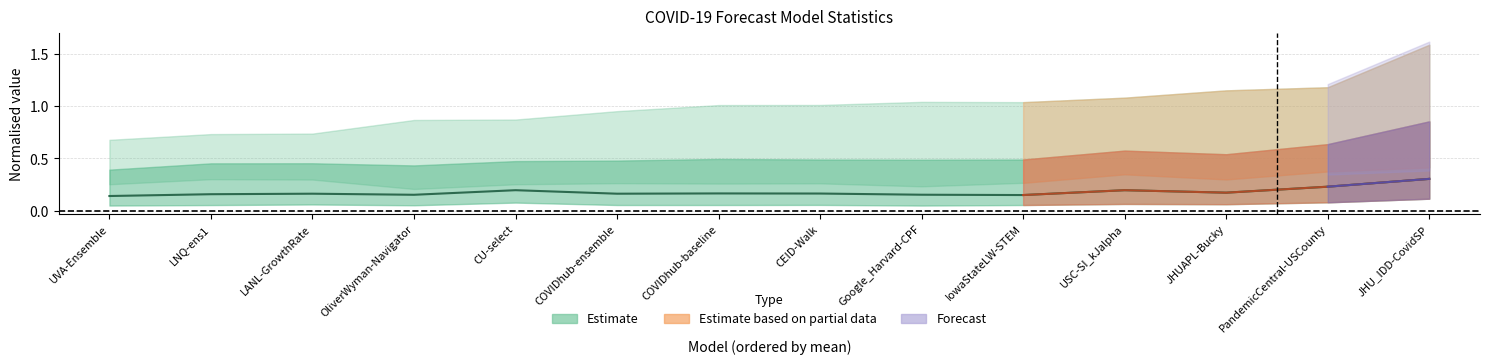

At which category does the chart reach its peak across all series?

JHU_IDD-CovidSP